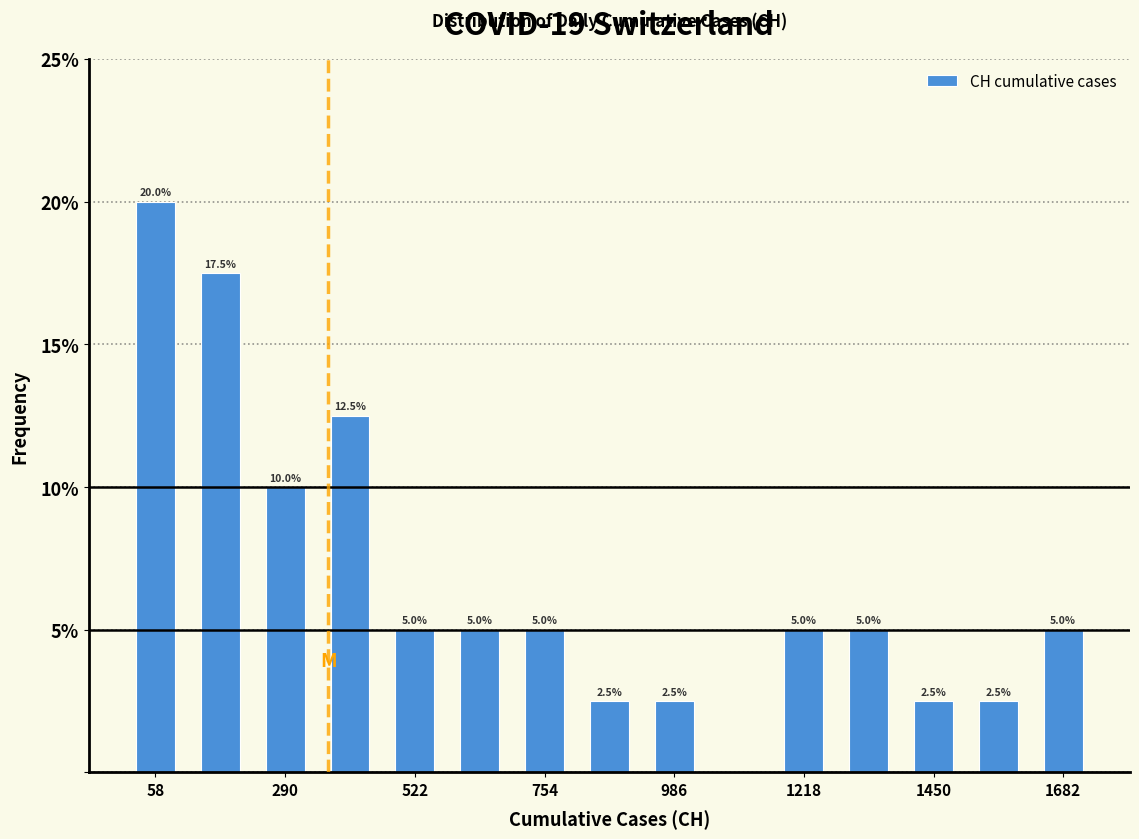

Around what value on the x-axis is the tallest bar? Give the approximate position of its centre, as read against the axis.

50